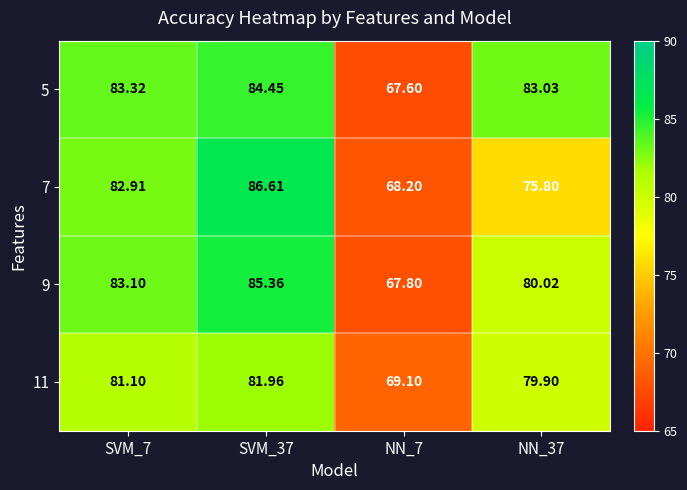

Is the value of 11 at SVM_7 greater than the value of 7 at SVM_7?

No